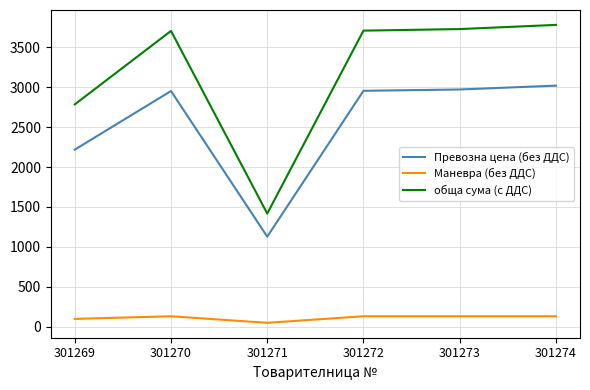

What is the difference between the maximum and minimum values in the Маневра (без ДДС) series?

82.2